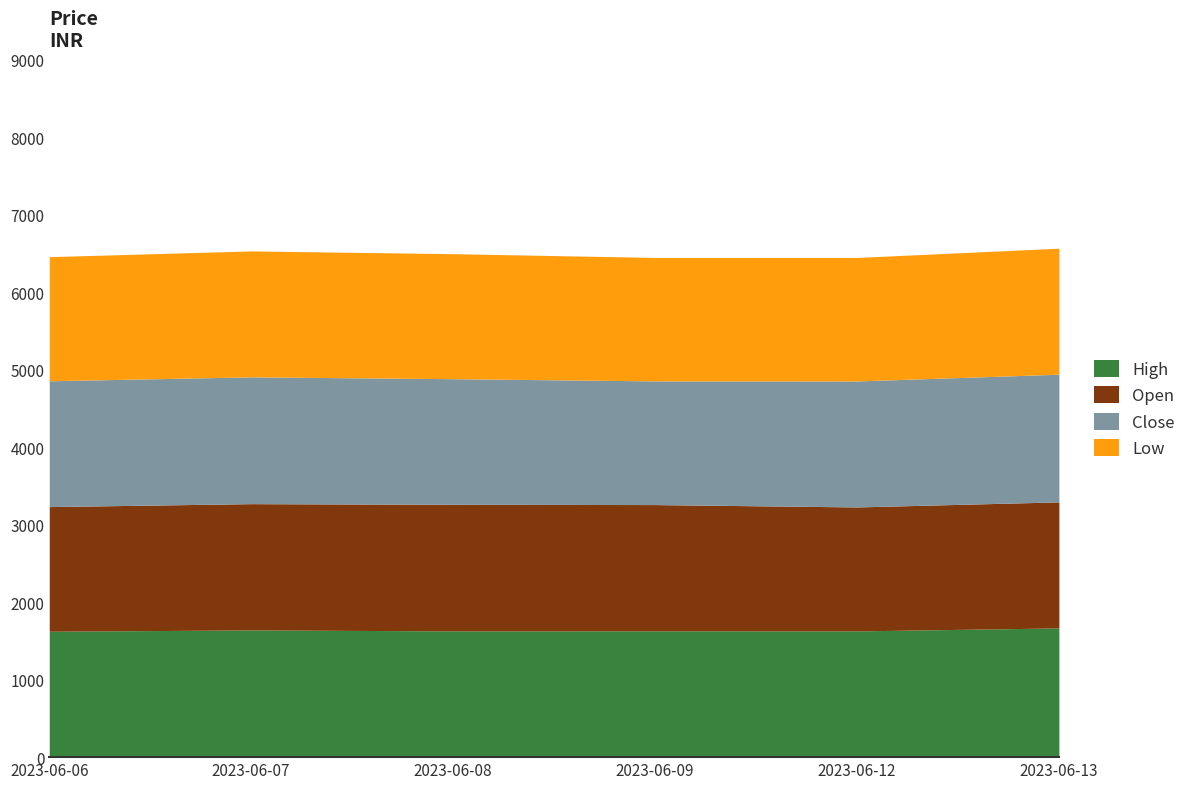

What is the difference between the maximum and minimum values in the Open series?

34.1